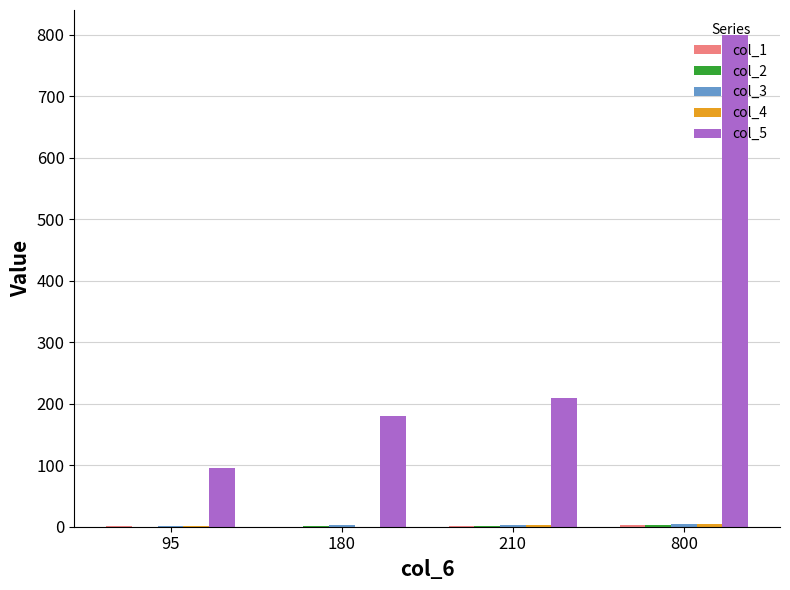

At which category is the sum across all series the highest?

800